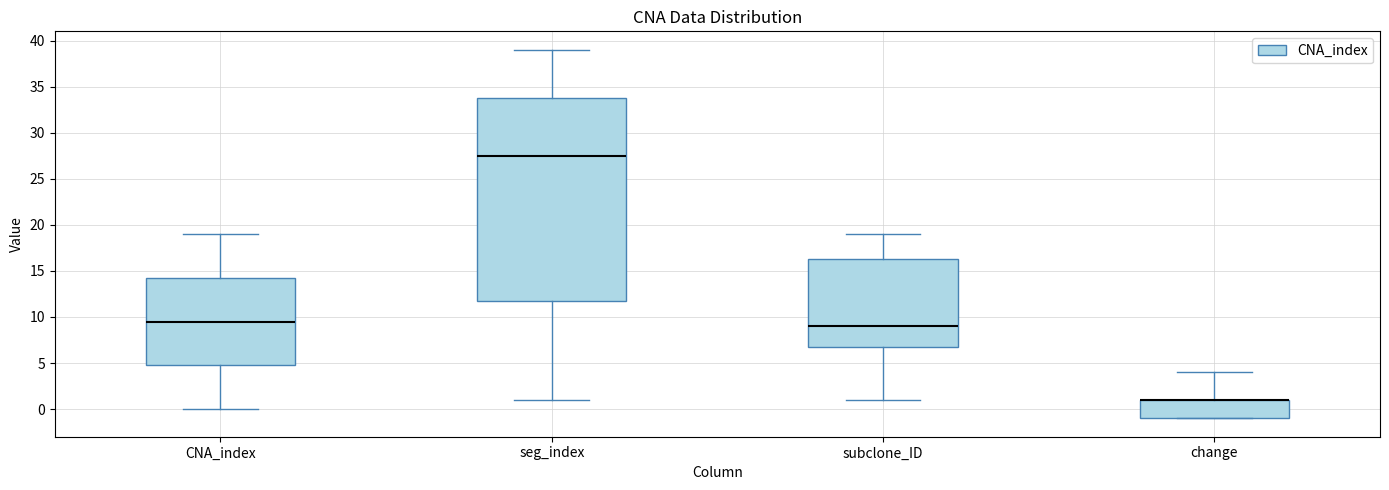

Comparing the boxes themselves (not the whiskers), which one is the tallest?

seg_index